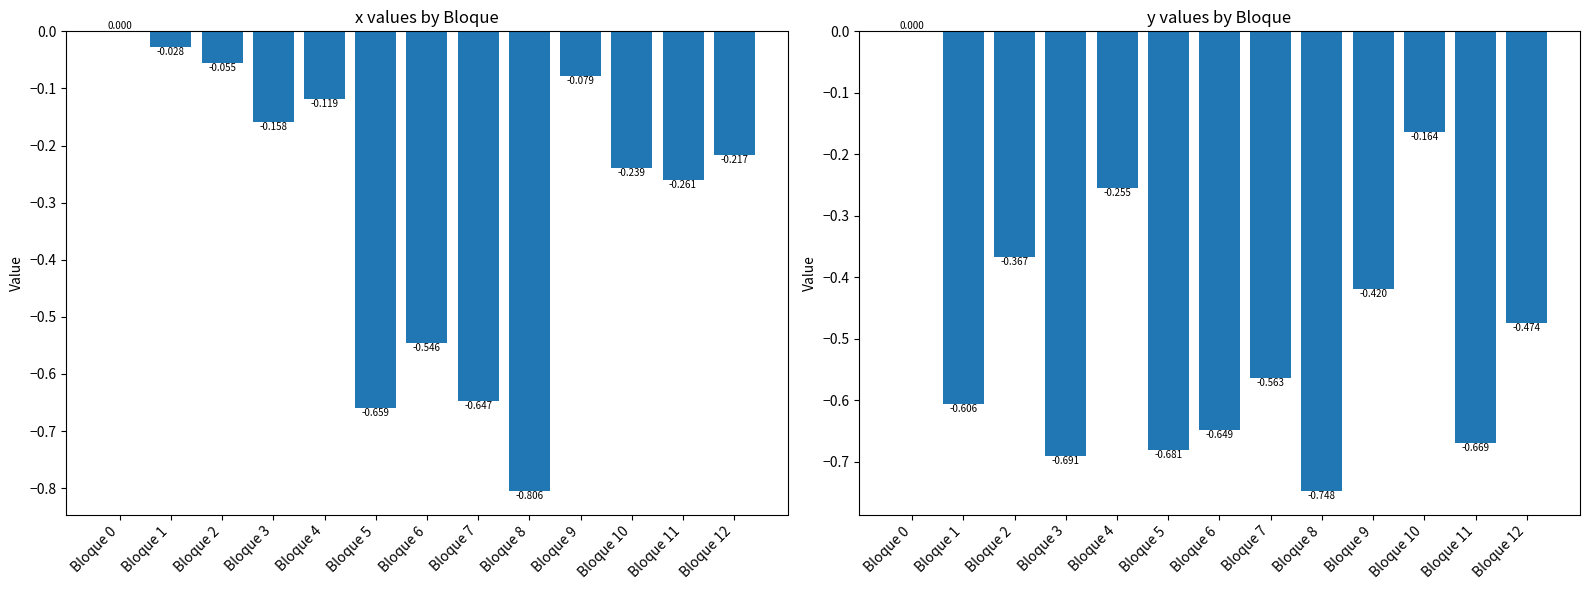

At which category is the sum across all series the highest?

Bloque 0